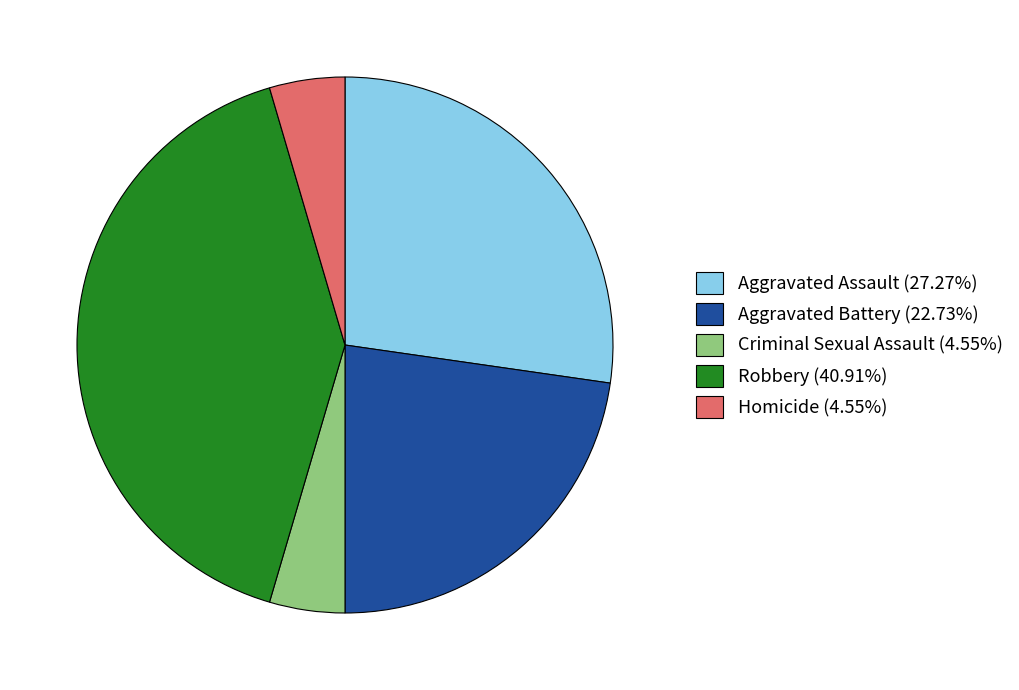

Is there any slice that represents more than half of the pie?

No